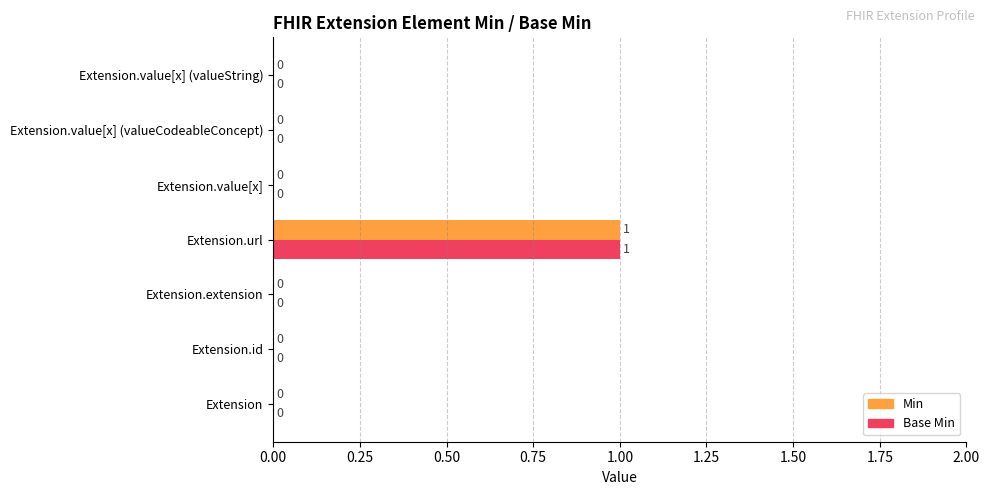

The Min series shows 0 at Extension.value[x] (valueString). True or false?

True